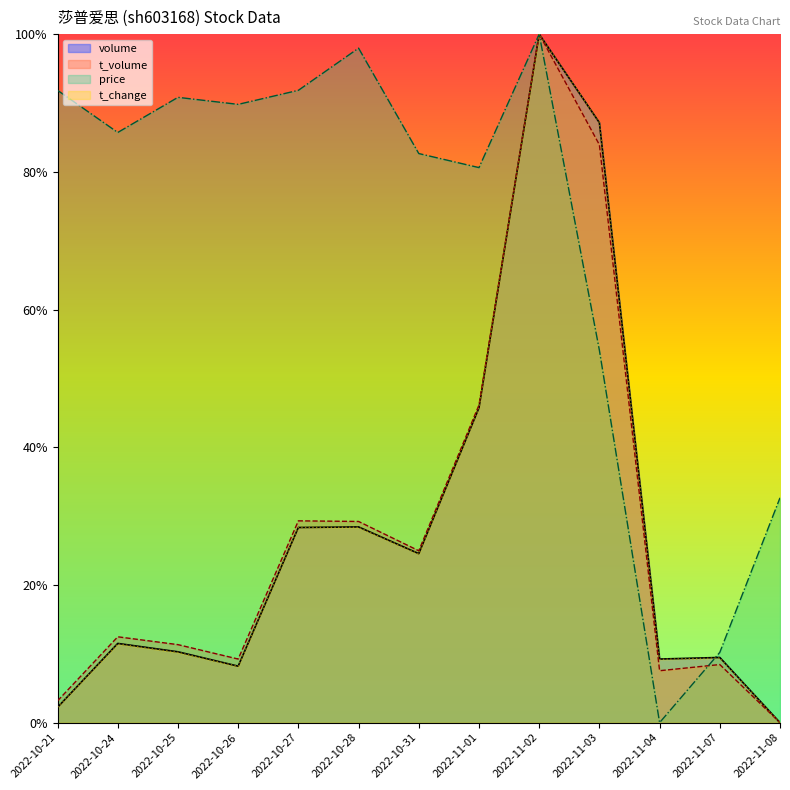

How many times do volume and price cross each other?

1